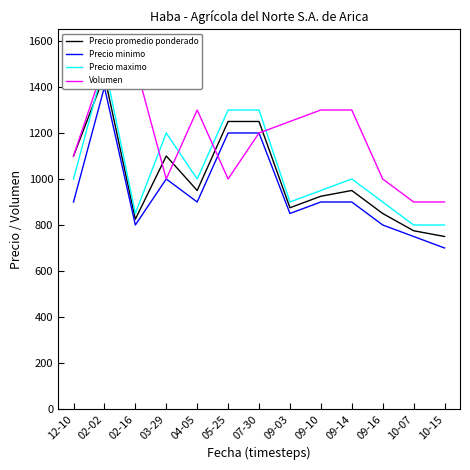

Is it true that Volumen equals 1000 at 09-16?

True